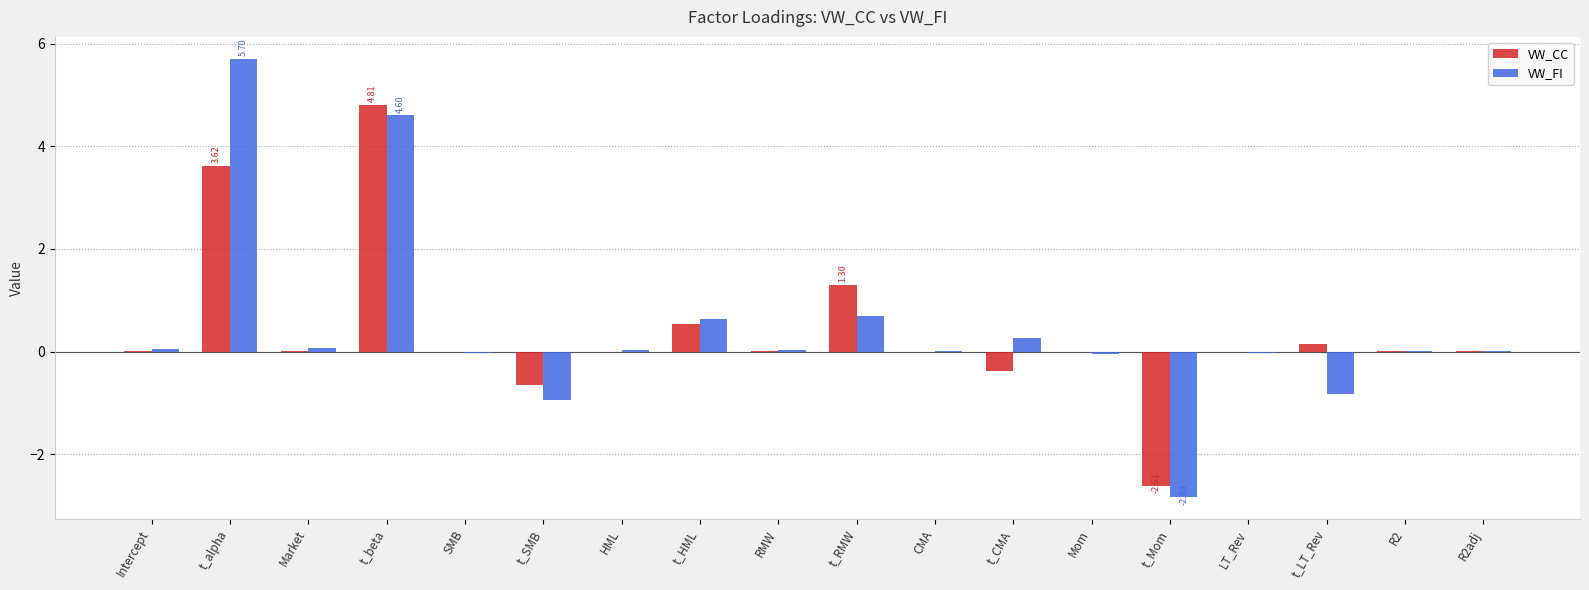

Which series changed the most between t_SMB and HML?

VW_FI